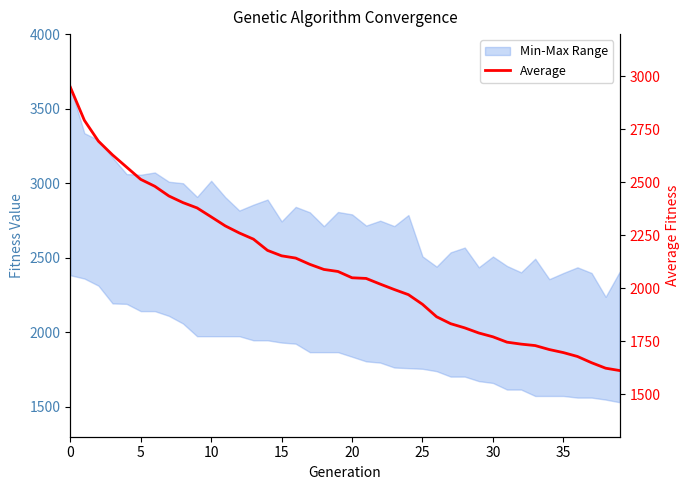

Is this an area chart (filled region under the line)?

No